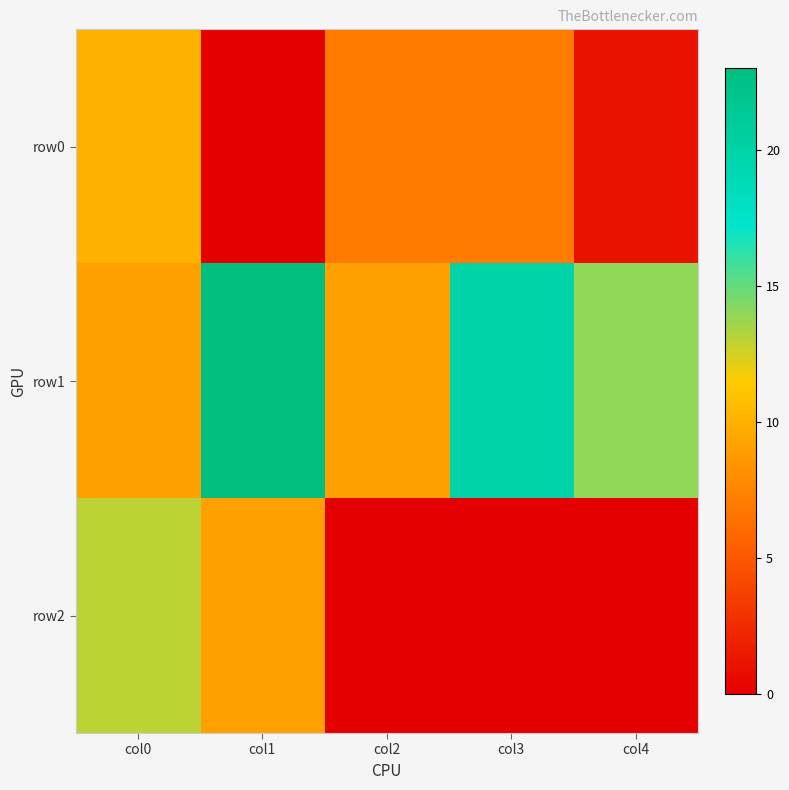

What is the greatest value displayed?

23